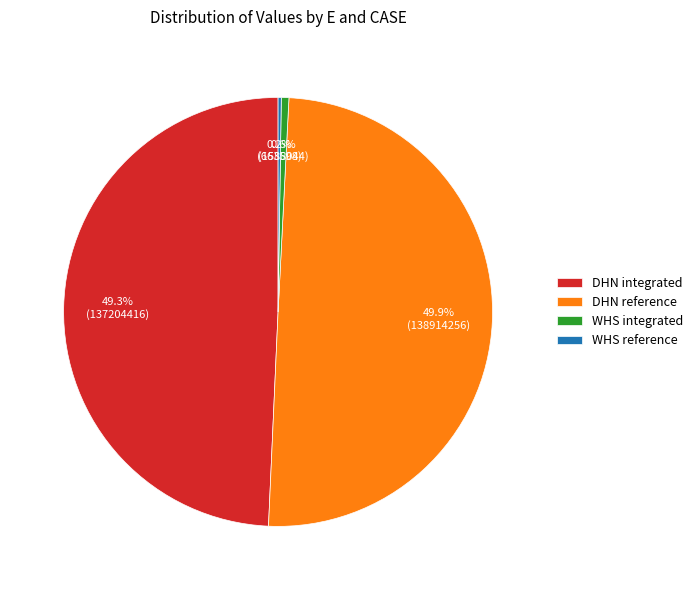

Which category has the biggest portion of the pie?

DHN reference